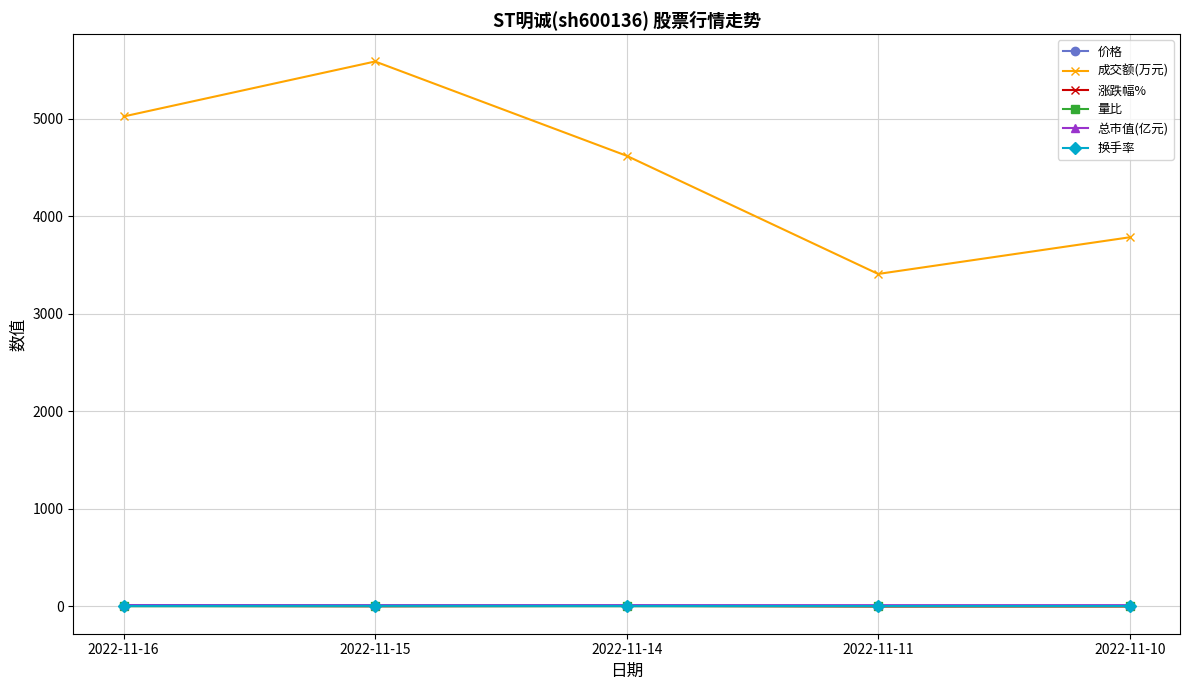

What are all the series names shown in the legend?

价格, 成交额(万元), 涨跌幅%, 量比, 总市值(亿元), 换手率